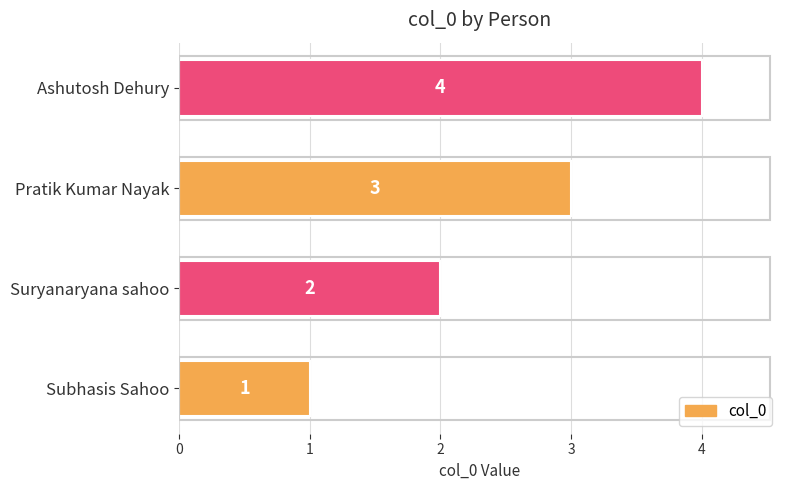

At which label is the value closest to 2?

Suryanaryana sahoo